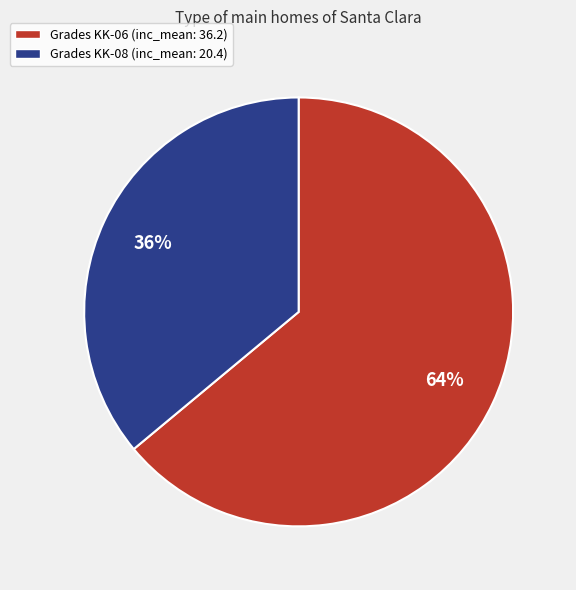

Rank the categories by value from highest to lowest.

Grades KK-06 (inc_mean: 36.2), Grades KK-08 (inc_mean: 20.4)